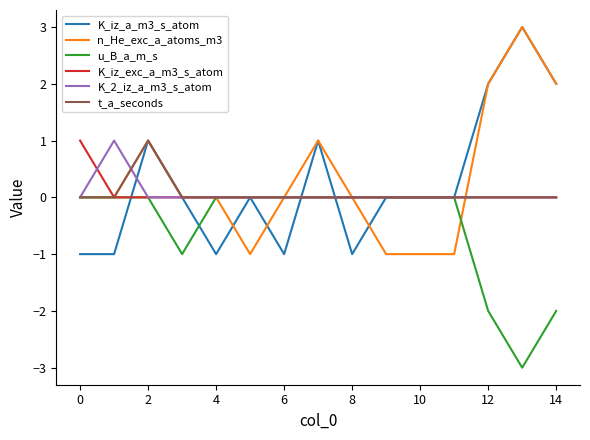

What is the minimum value shown in the chart?

-3